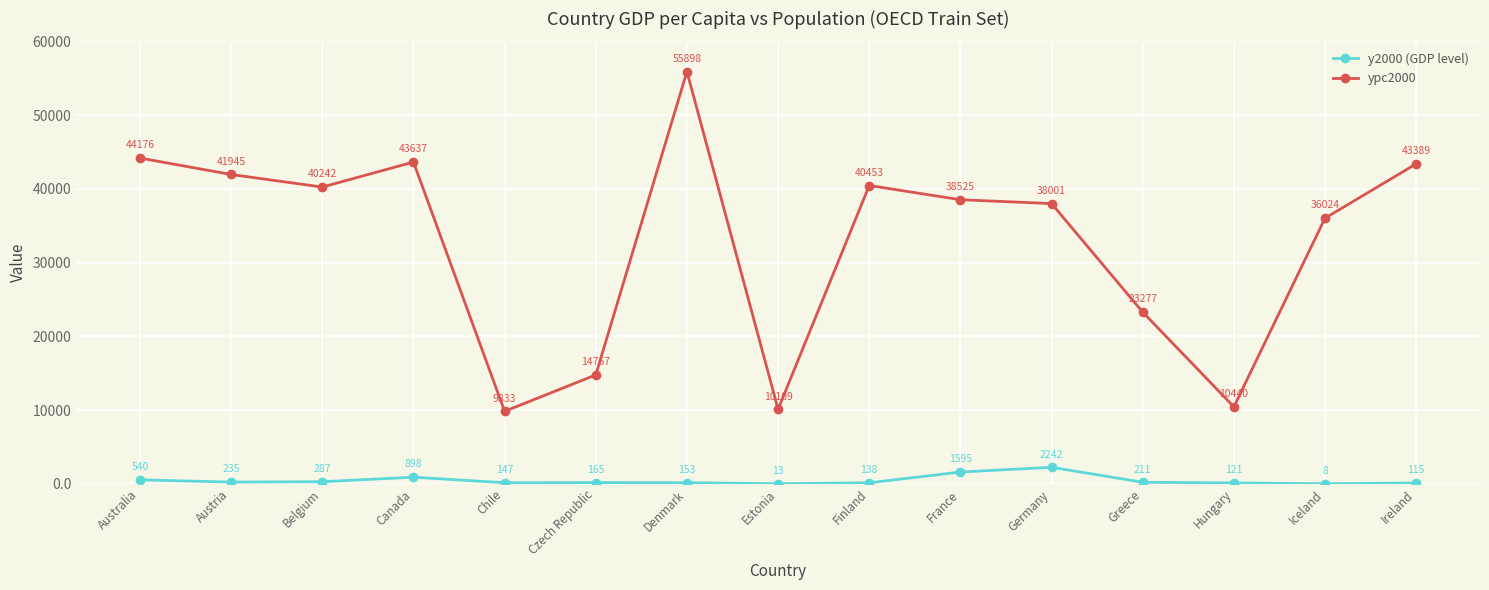

How many lines are shown in the chart?

2